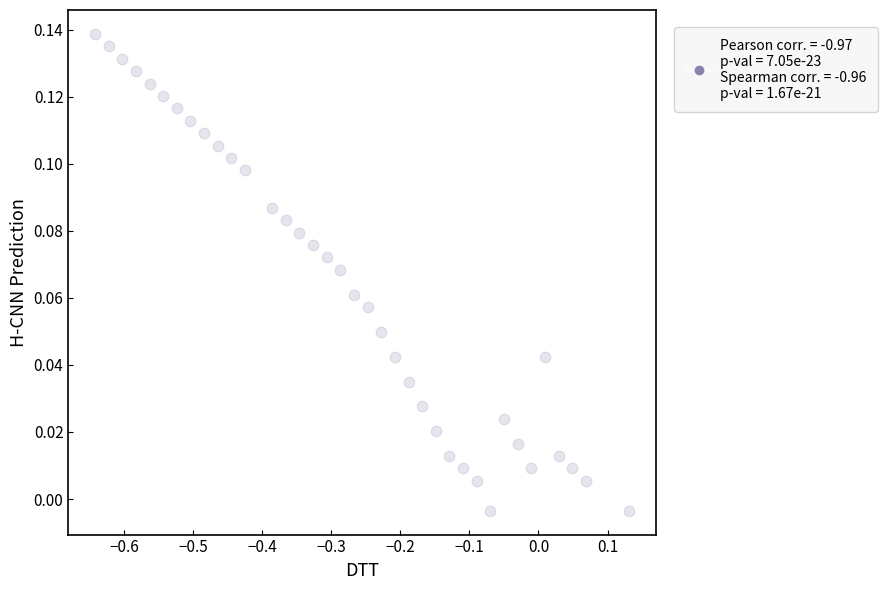

What is the range of X values (max minus min)?

0.8